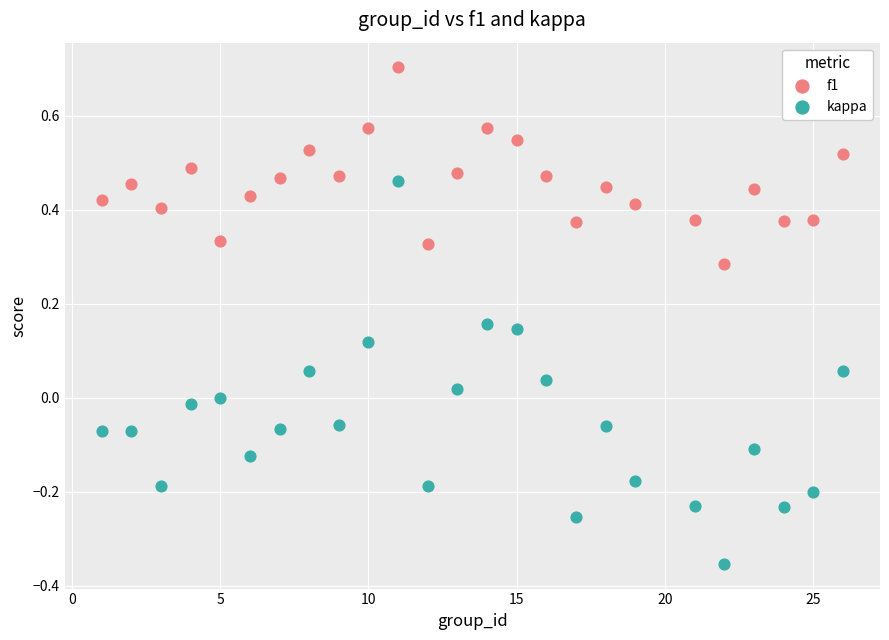

Which series reaches the maximum Y coordinate?

f1